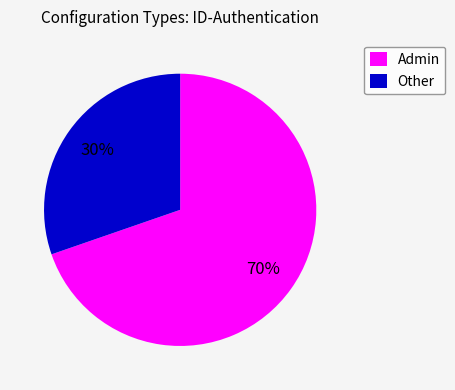

Is there a majority slice in this chart?

Yes